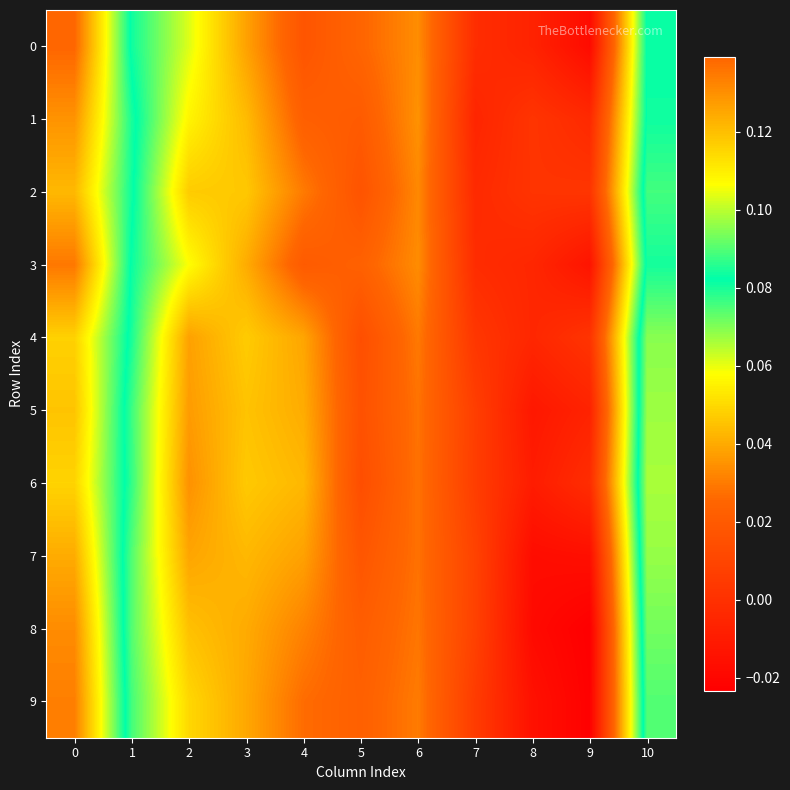

Reading left to right, extract all data points from this chart.

0: 0=0.1	1=0.1	2=0.1	3=0.0	4=0.0	5=0.0	6=0.0	7=-0.0	8=-0.0	9=-0.0	10=0.1
1: 0=0.1	1=0.1	2=0.1	3=0.0	4=0.0	5=0.0	6=0.0	7=-0.0	8=0.0	9=-0.0	10=0.1
2: 0=0.1	1=0.1	2=0.0	3=0.0	4=0.0	5=0.0	6=0.0	7=-0.0	8=0.0	9=0.0	10=0.1
3: 0=0.1	1=0.1	2=0.1	3=0.0	4=0.0	5=0.0	6=0.0	7=-0.0	8=-0.0	9=-0.0	10=0.1
4: 0=0.1	1=0.1	2=0.0	3=0.0	4=0.0	5=0.0	6=0.0	7=0.0	8=-0.0	9=0.0	10=0.1
5: 0=0.1	1=0.1	2=0.0	3=0.0	4=0.0	5=0.0	6=0.0	7=0.0	8=-0.0	9=-0.0	10=0.1
6: 0=0.1	1=0.1	2=0.0	3=0.0	4=0.0	5=0.0	6=0.0	7=0.0	8=-0.0	9=-0.0	10=0.1
7: 0=0.1	1=0.1	2=0.0	3=0.0	4=0.0	5=0.0	6=0.0	7=0.0	8=-0.0	9=-0.0	10=0.1
8: 0=0.1	1=0.1	2=0.0	3=0.0	4=0.0	5=0.0	6=0.0	7=0.0	8=-0.0	9=-0.0	10=0.1
9: 0=0.1	1=0.1	2=0.0	3=0.0	4=0.0	5=0.0	6=0.0	7=0.0	8=-0.0	9=-0.0	10=0.1